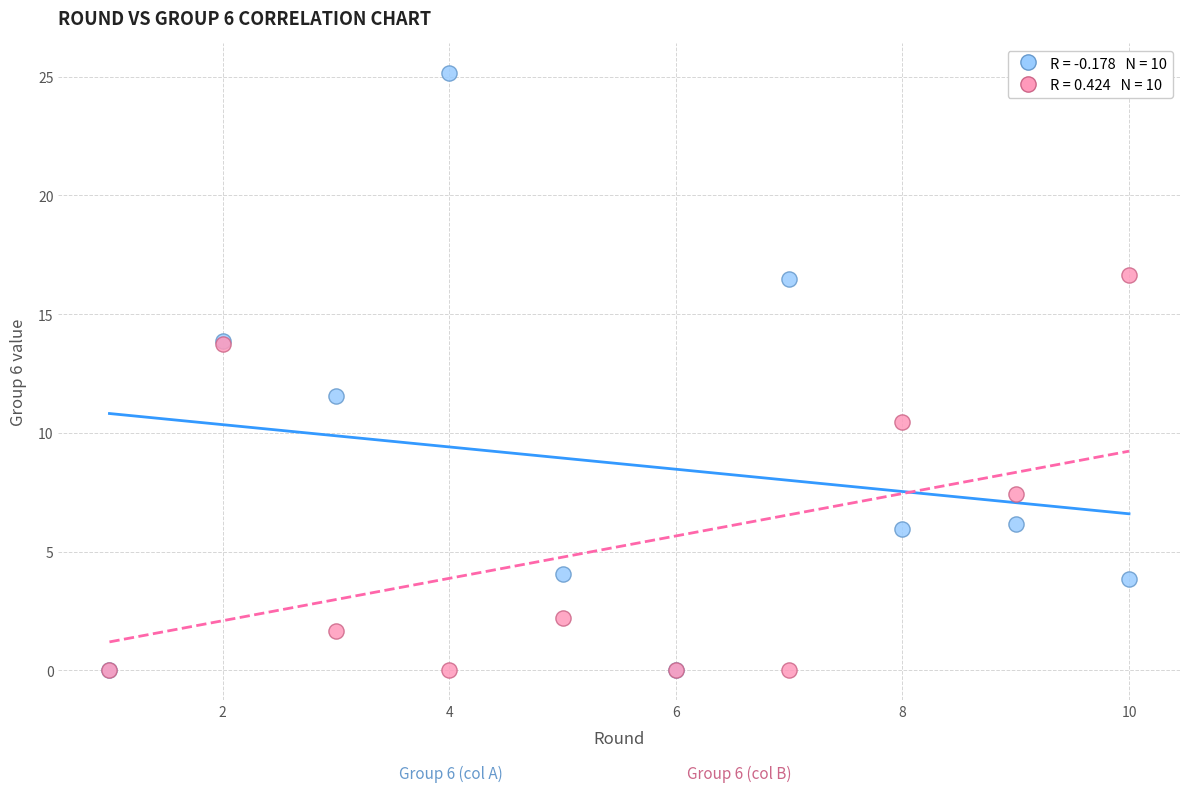

Across all series, what Y value is closest to 12?

11.5